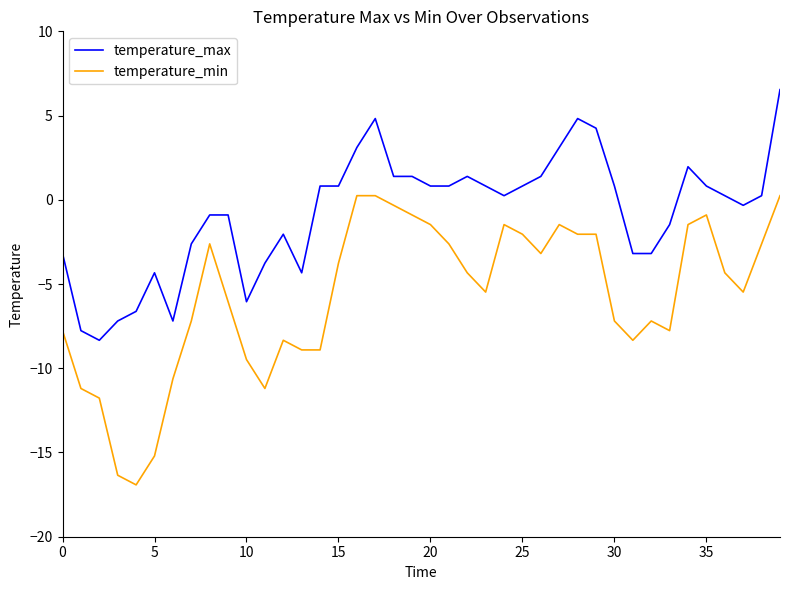

How many lines are shown in the chart?

2